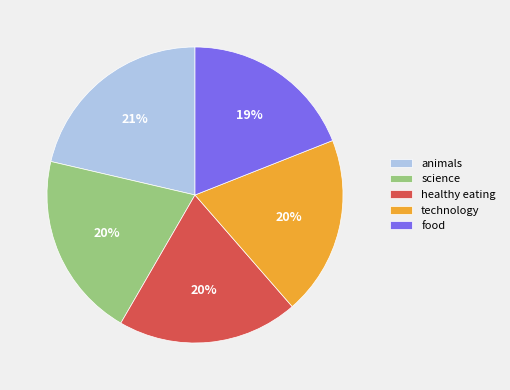

Is the sum of science and technology greater than half?

No